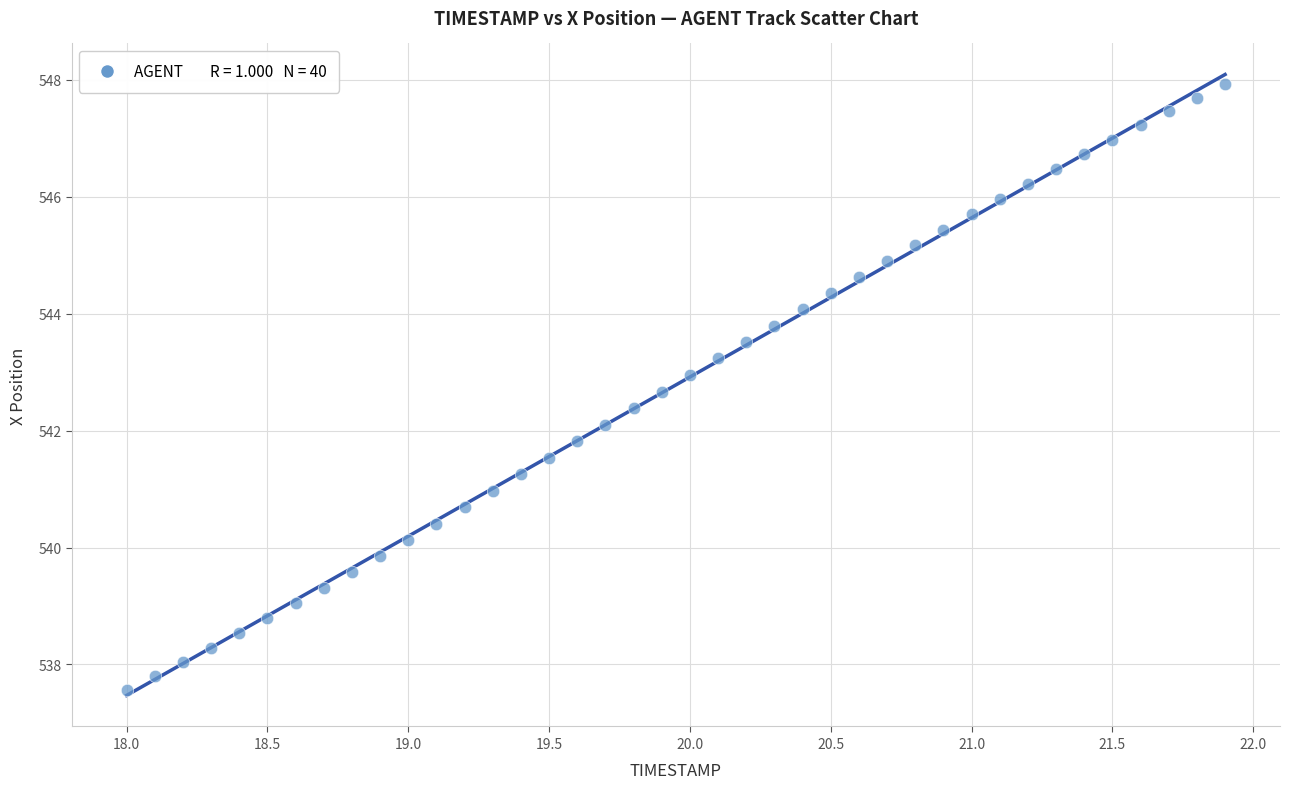

What is the range of X values (max minus min)?

3.9